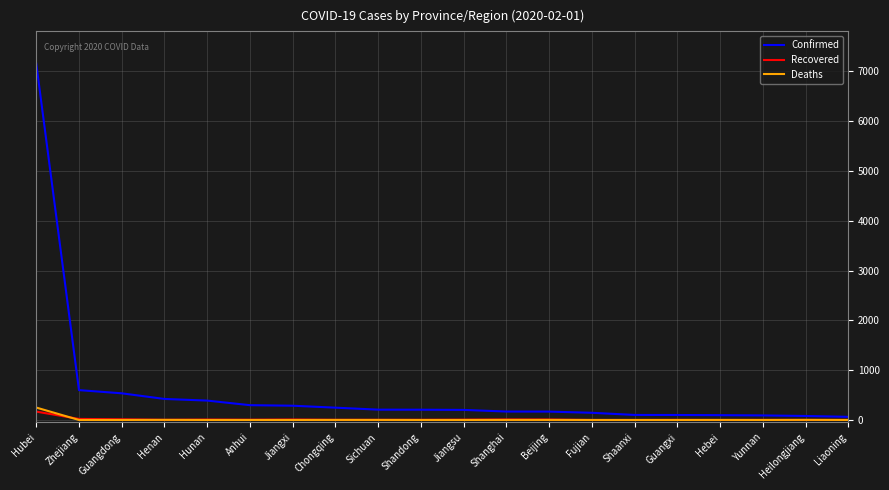

At which category does the chart reach its peak across all series?

Hubei